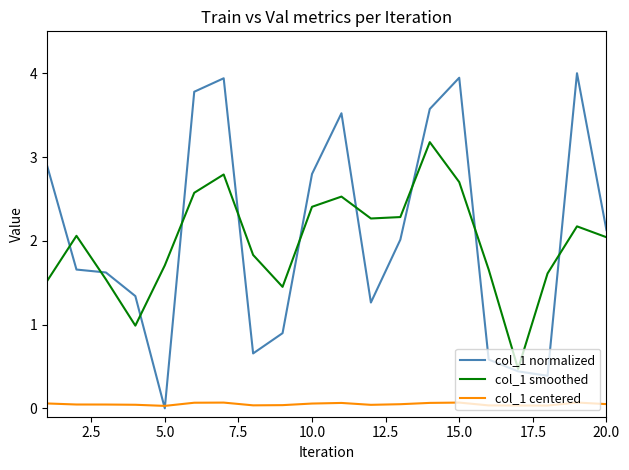

True or false: col_1 smoothed and col_1 centered intersect in this chart.

False